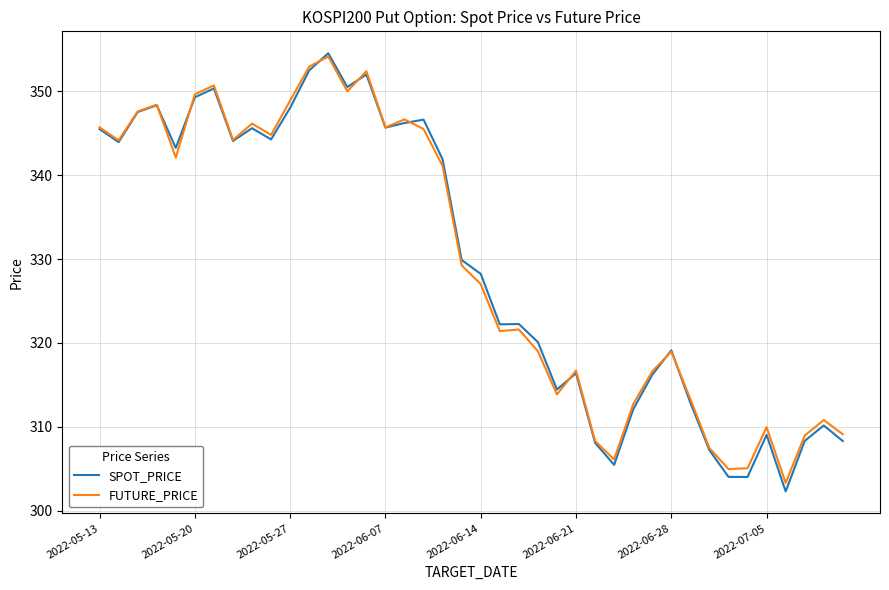

What is the lowest value of the FUTURE_PRICE series?

303.3